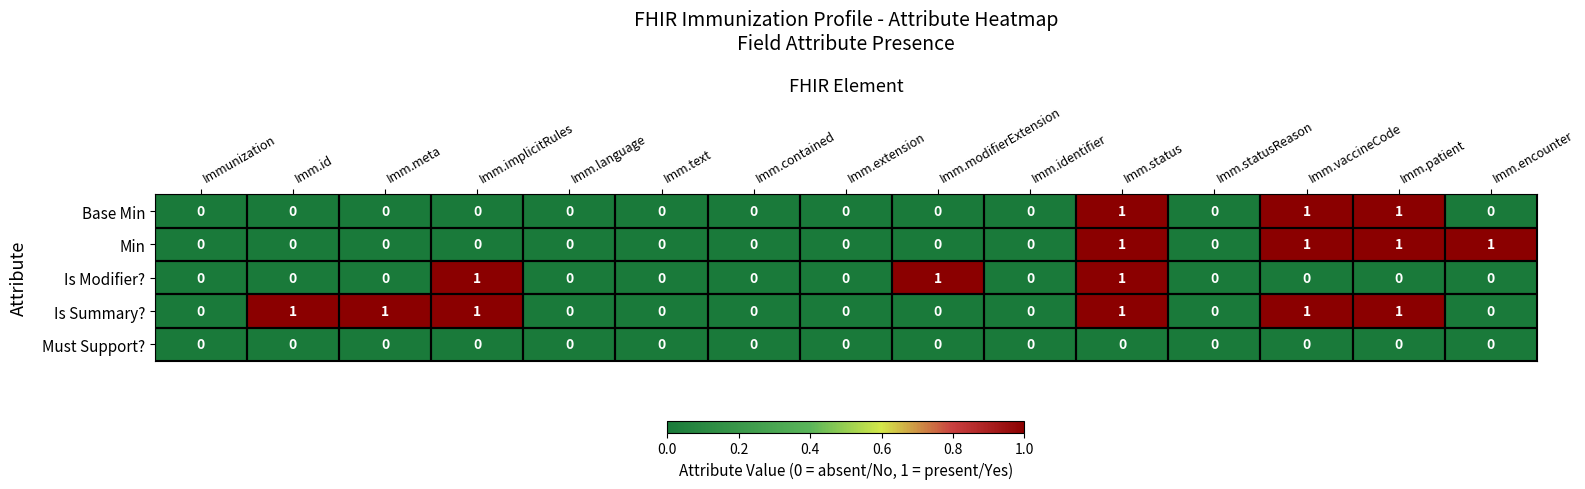

What is the sum of all Is Summary? values?

6